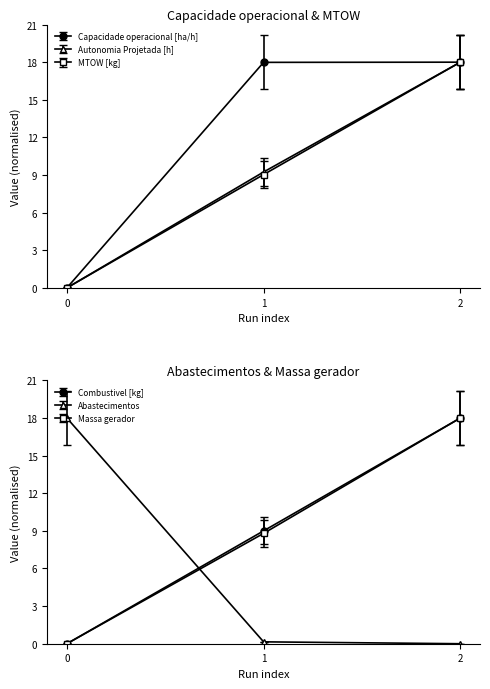

Does the chart display data point markers on the line(s)?

Yes